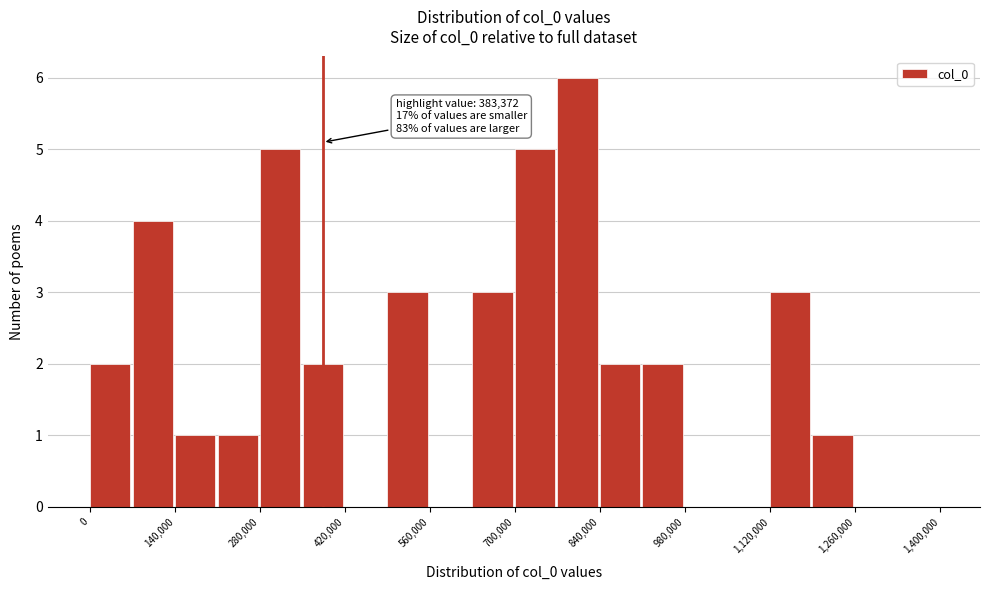

Around what value on the x-axis is the tallest bar? Give the approximate position of its centre, as read against the axis.

800000